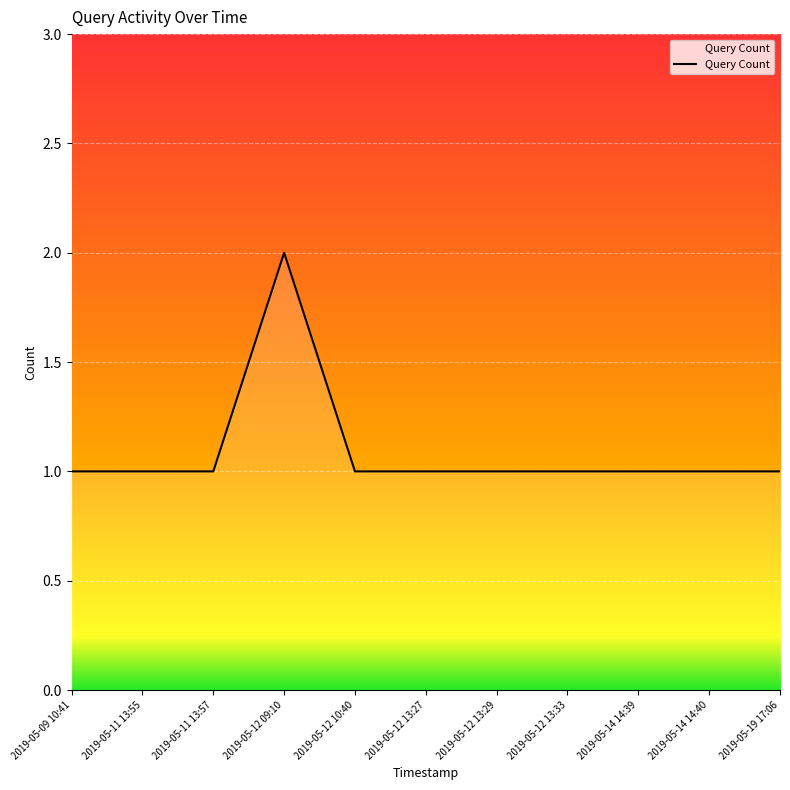

What position from the right is 2019-05-11 13:55?

10